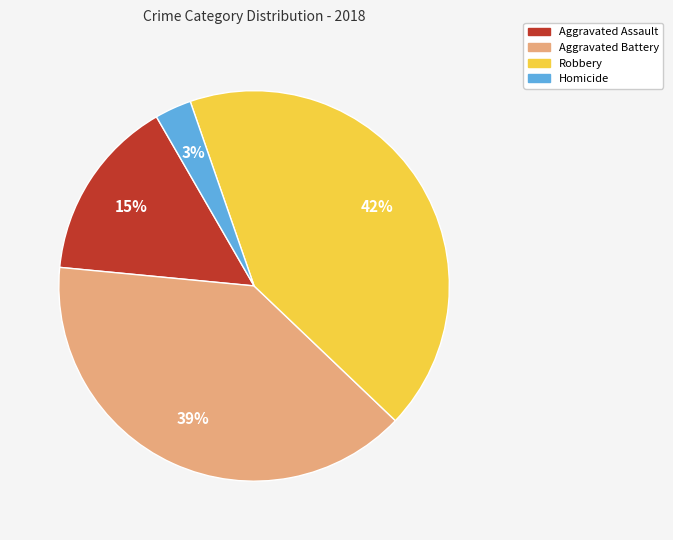

Which slice is the largest?

Robbery